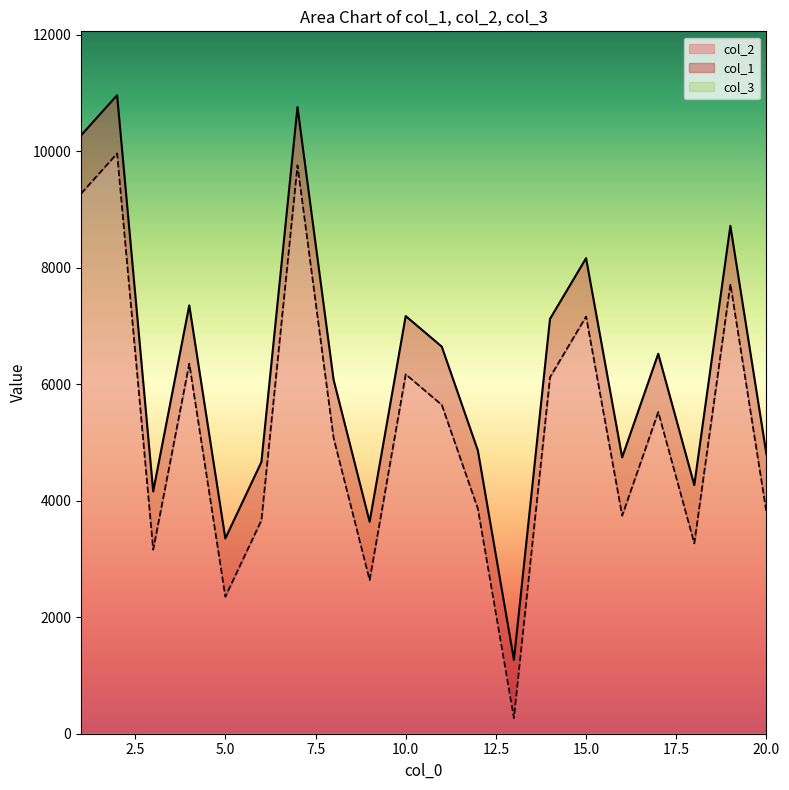

Which series has the largest total across all categories?

col_1